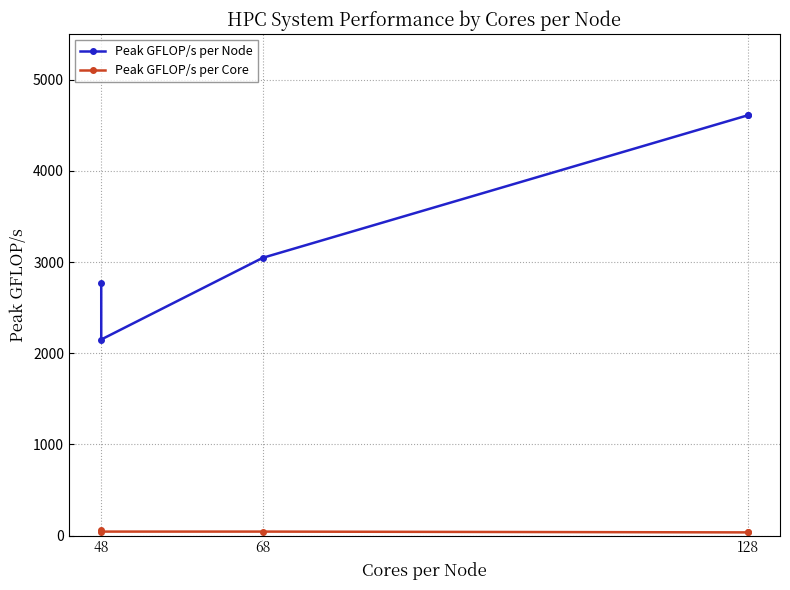

What is the average value of the Peak GFLOP/s per Node series?

3435.5